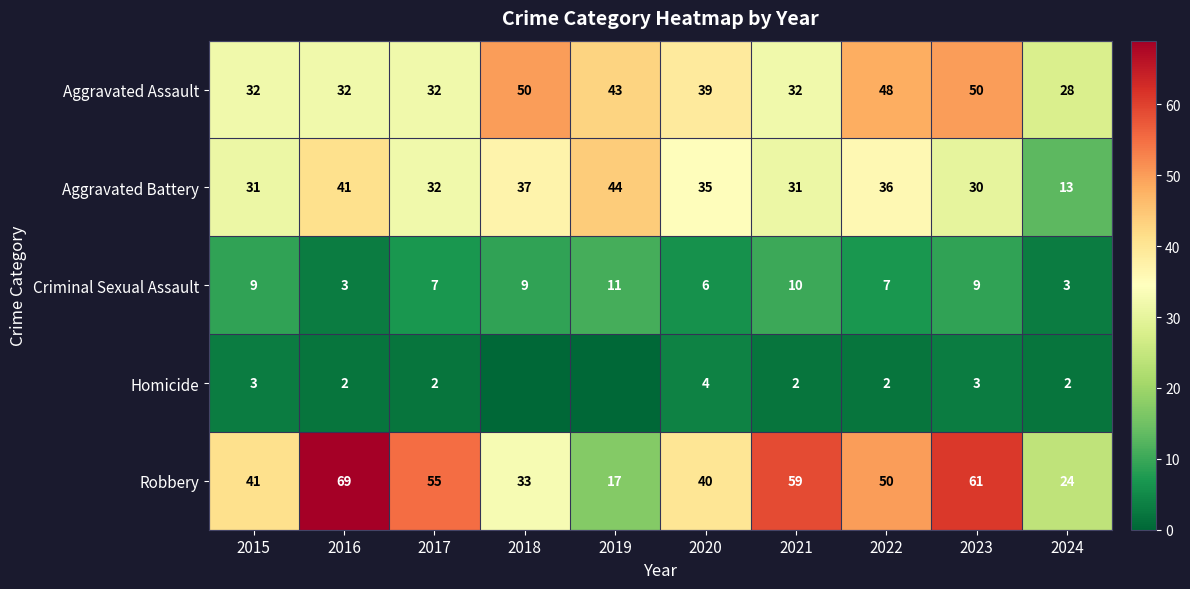

The value of Homicide at 2016 is 2. True or false?

True